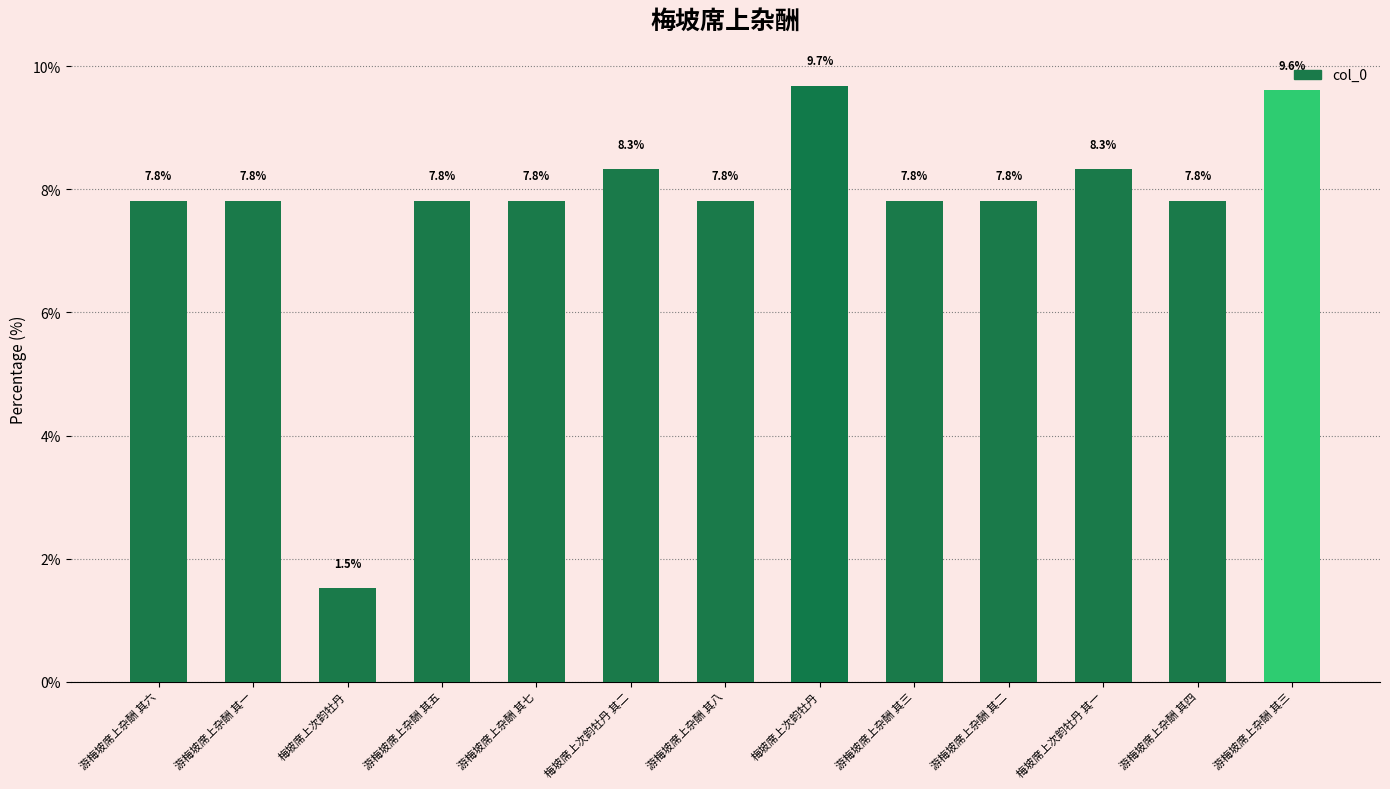

Does the chart contain any negative values?

No